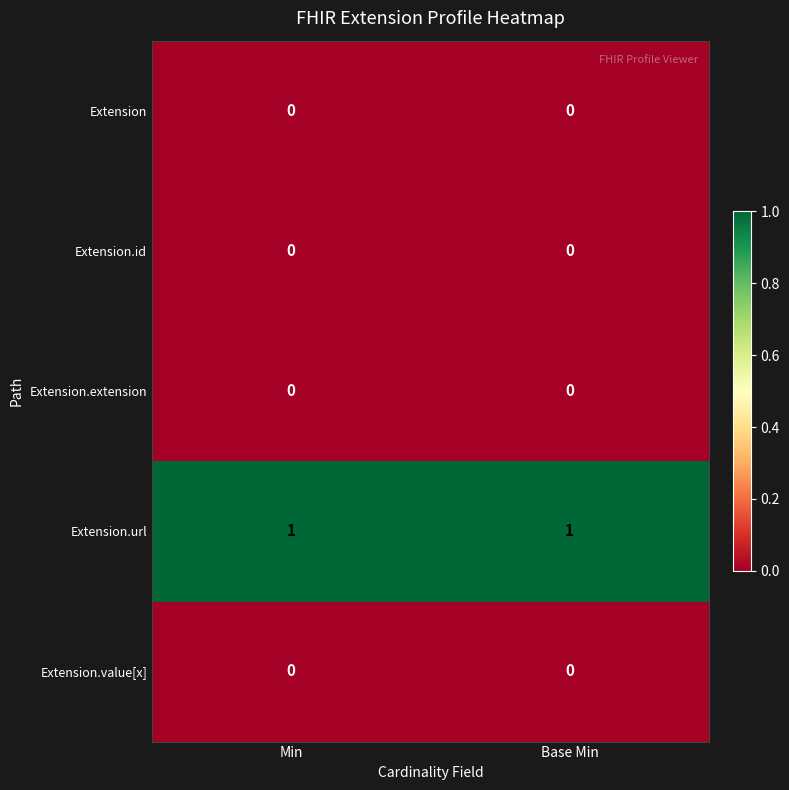

Reading right to left, extract all data points from this chart.

Extension: 0	0
Extension.id: 0	0
Extension.extension: 0	0
Extension.url: 1	1
Extension.value[x]: 0	0